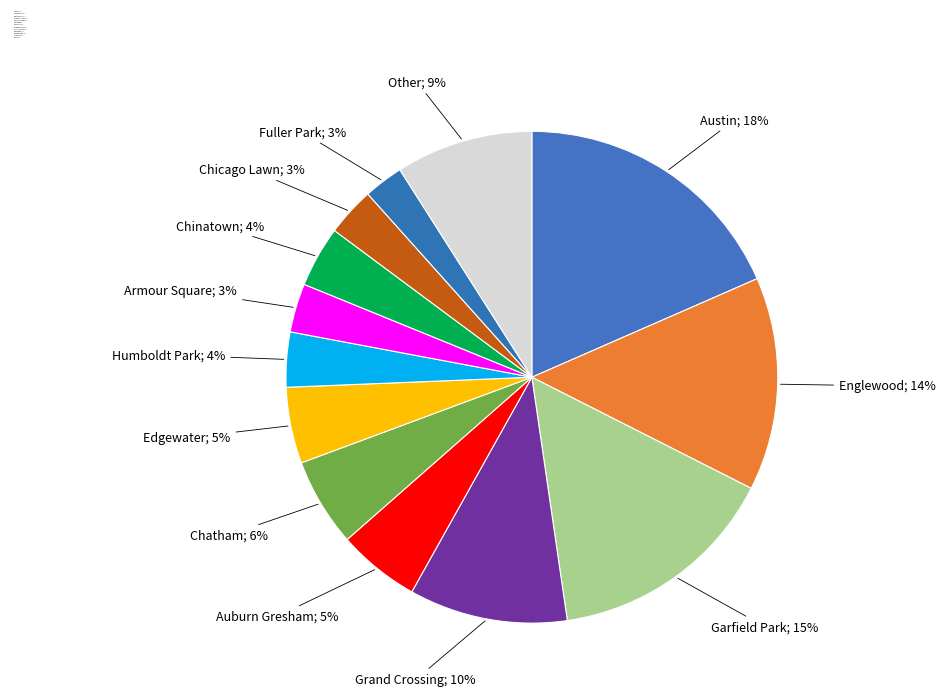

Is it true that Chatham is 6% of the pie?

True